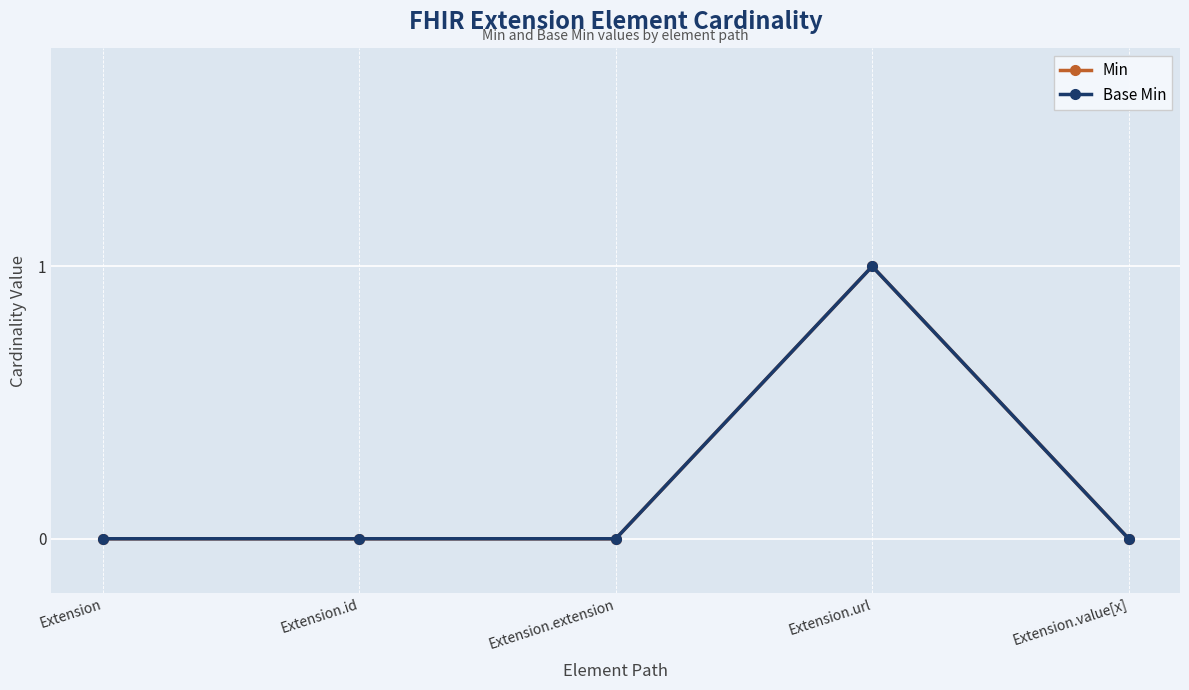

What is the difference between the maximum and minimum values in the Base Min series?

1